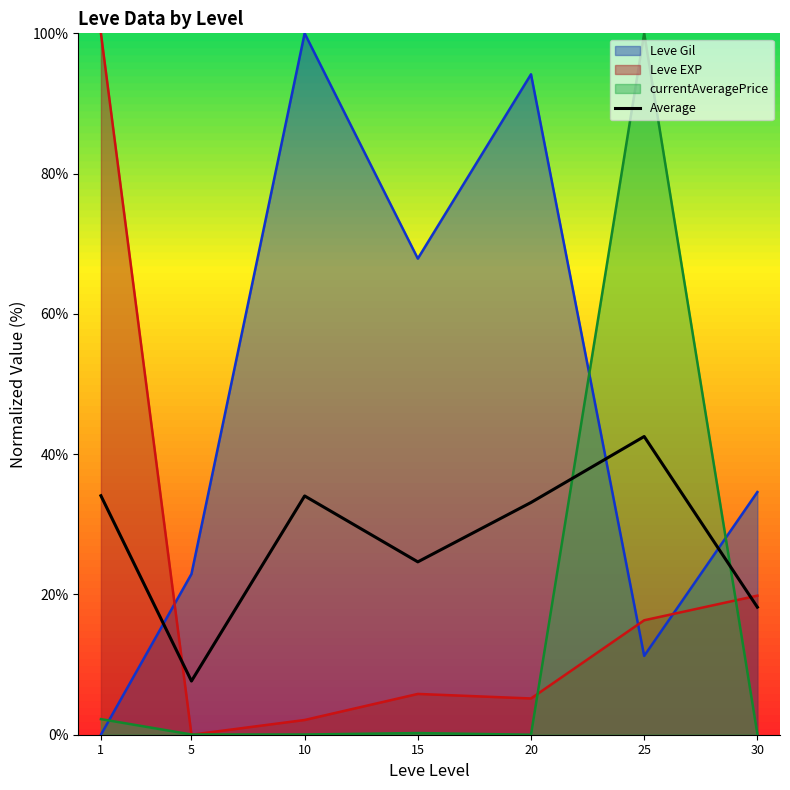

True or false: the data shows 33.1 at 20.

True